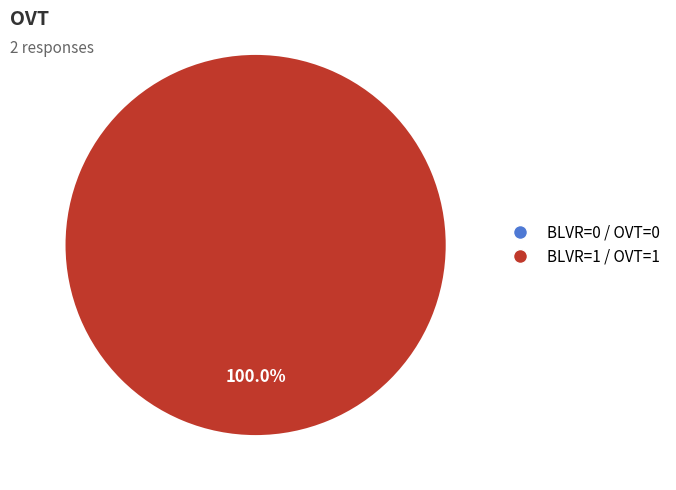

Which category has the smallest portion of the pie?

BLVR=0 / OVT=0